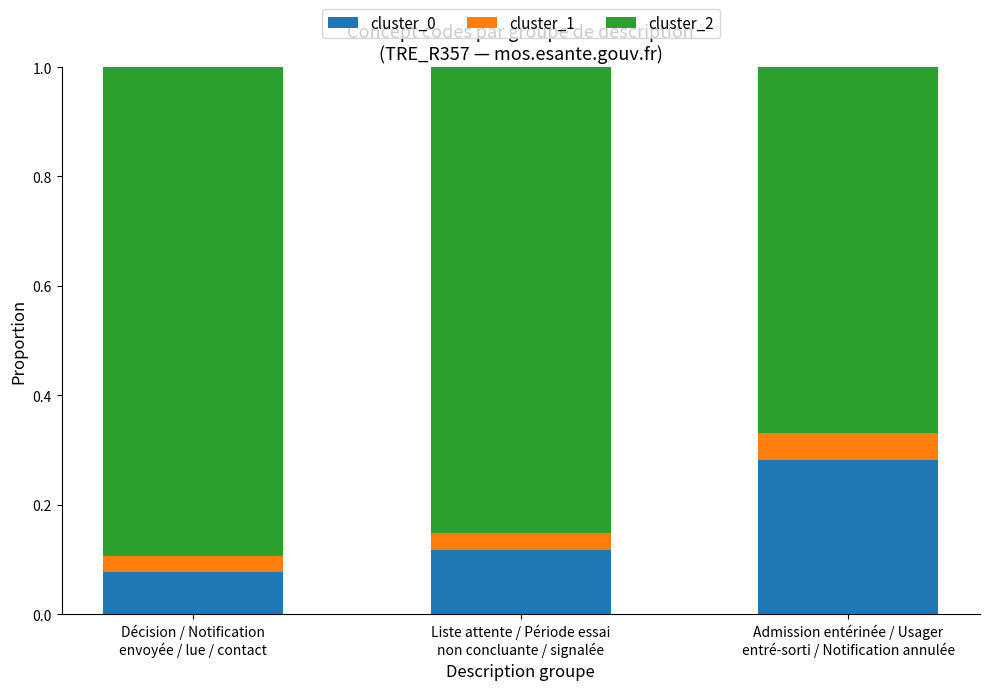

Count the cluster_0 values in the range 0 to 1.

3